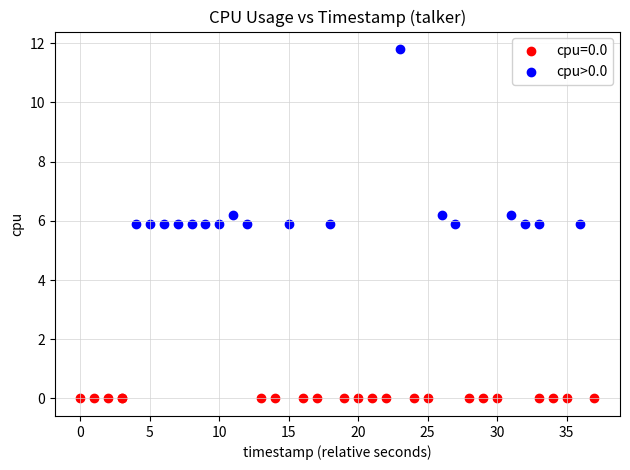

Which series contains the highest Y value?

cpu>0.0